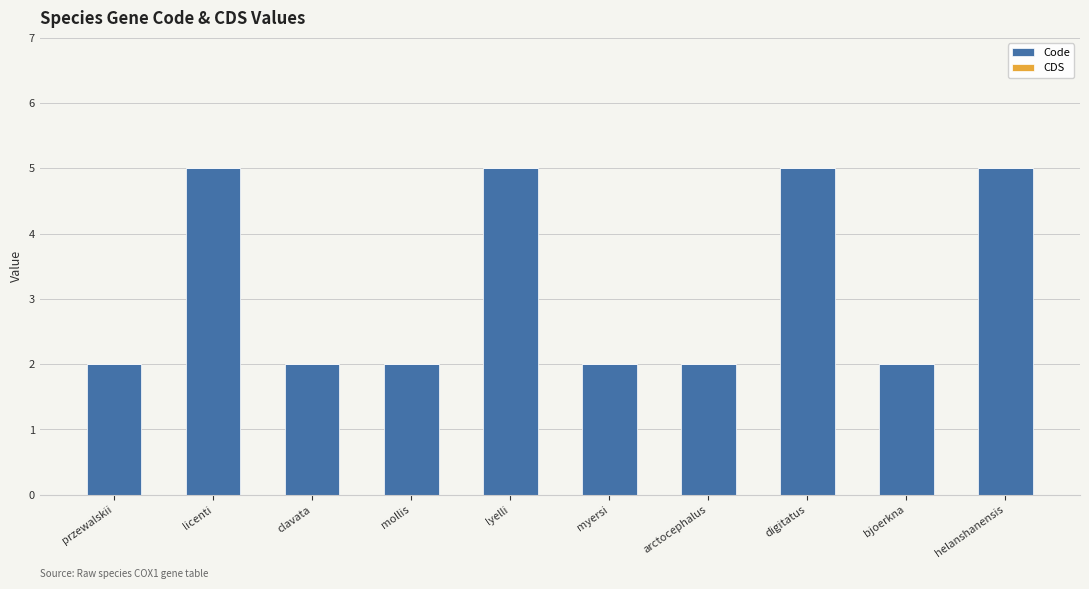

What is the maximum value shown in the chart?

5